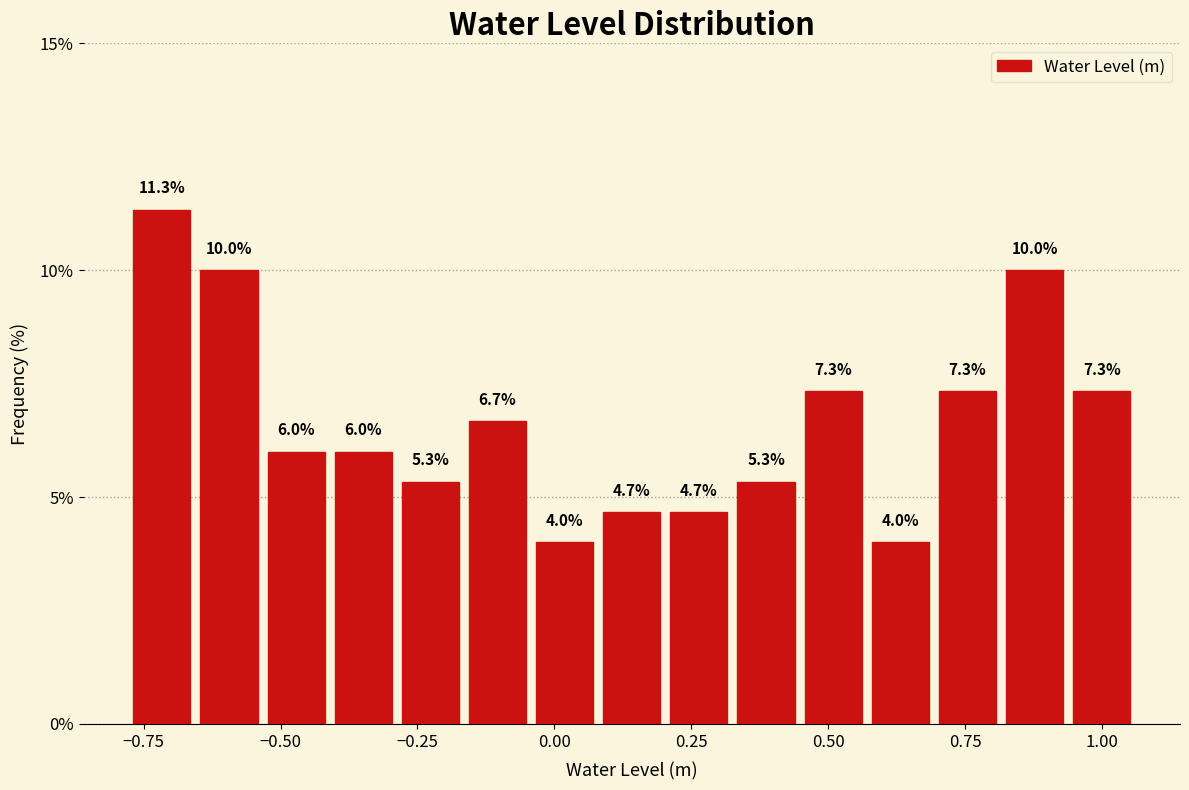

Read against the x-axis, roughly where is the centre of the tallest bar?

-0.70